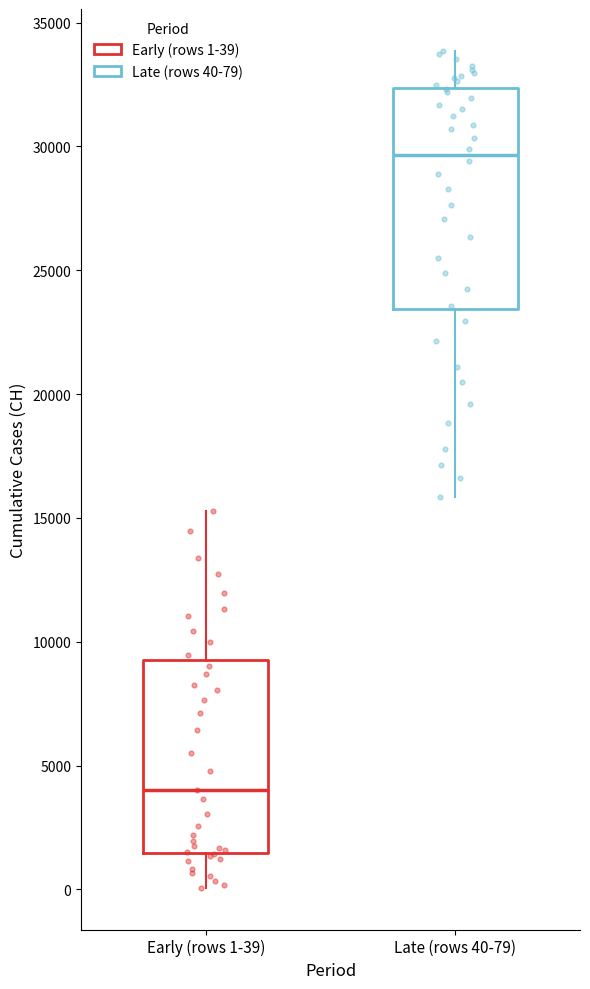

Which box's median line is the lowest?

Early (rows 1-39)